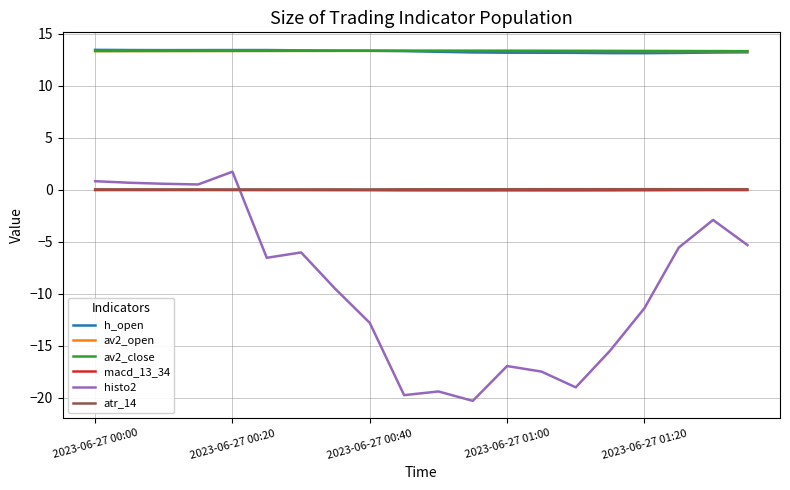

True or false: av2_close and atr_14 cross at least once.

False